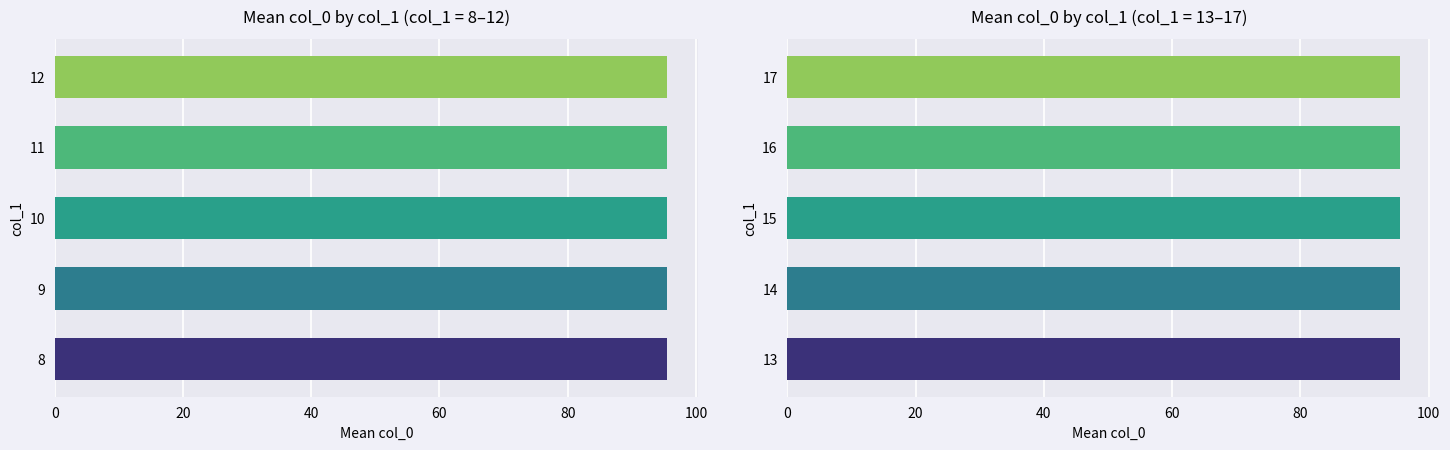

How many data points does each series have?

10